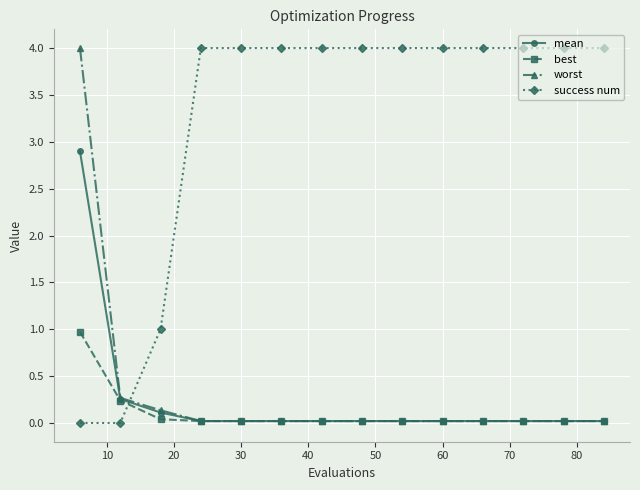

What is the average value of the best series?

0.1